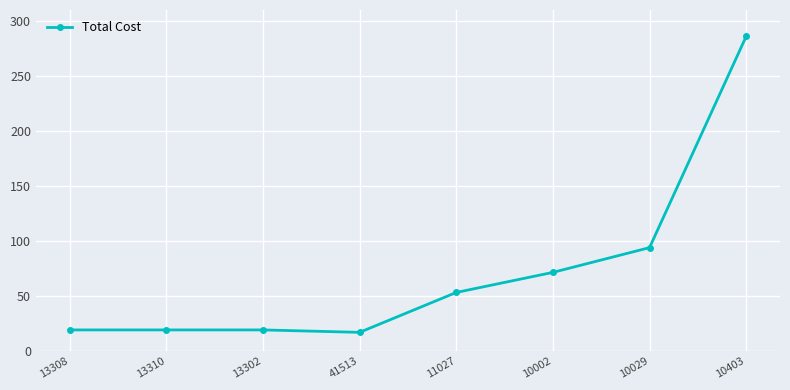

What is the difference between the maximum and minimum values?

269.0